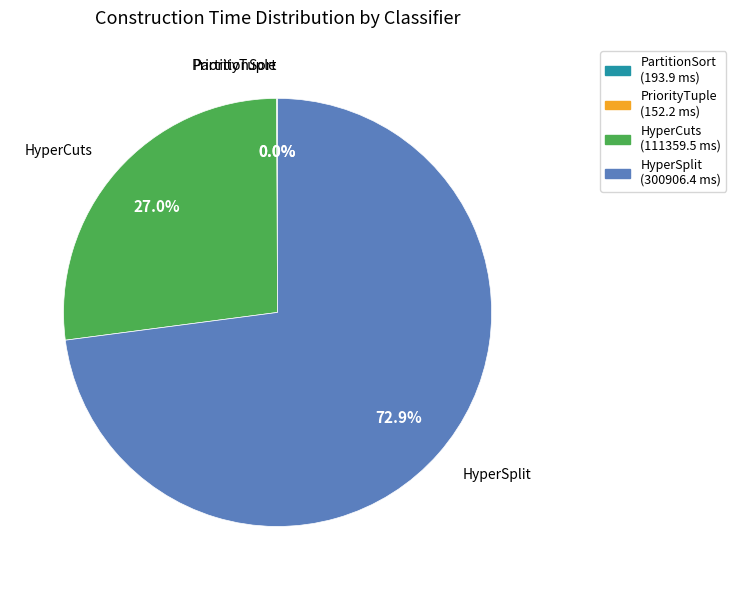

What is the largest slice in the pie chart?

HyperSplit